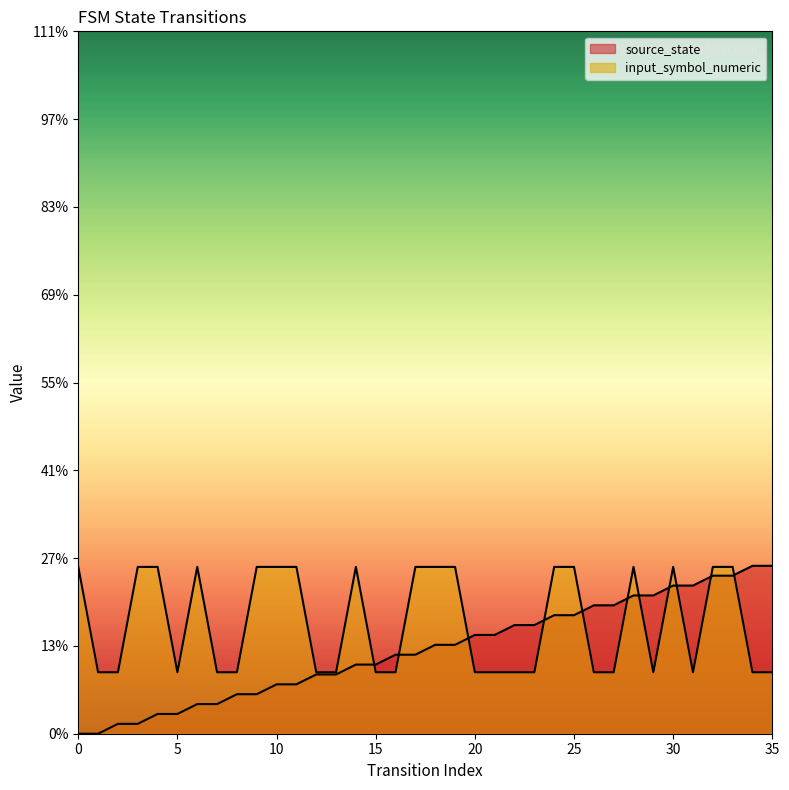

In input_symbol_numeric, how many points are higher than both neighbors (excluding endpoints)?

4